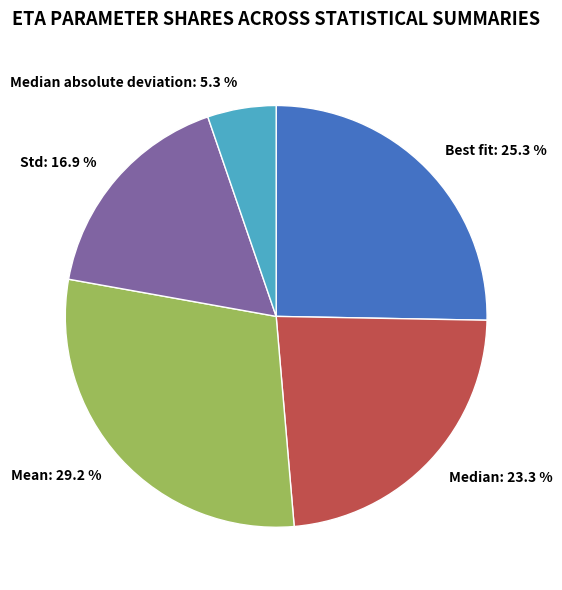

Is it true that Median absolute deviation is 5% of the pie?

True